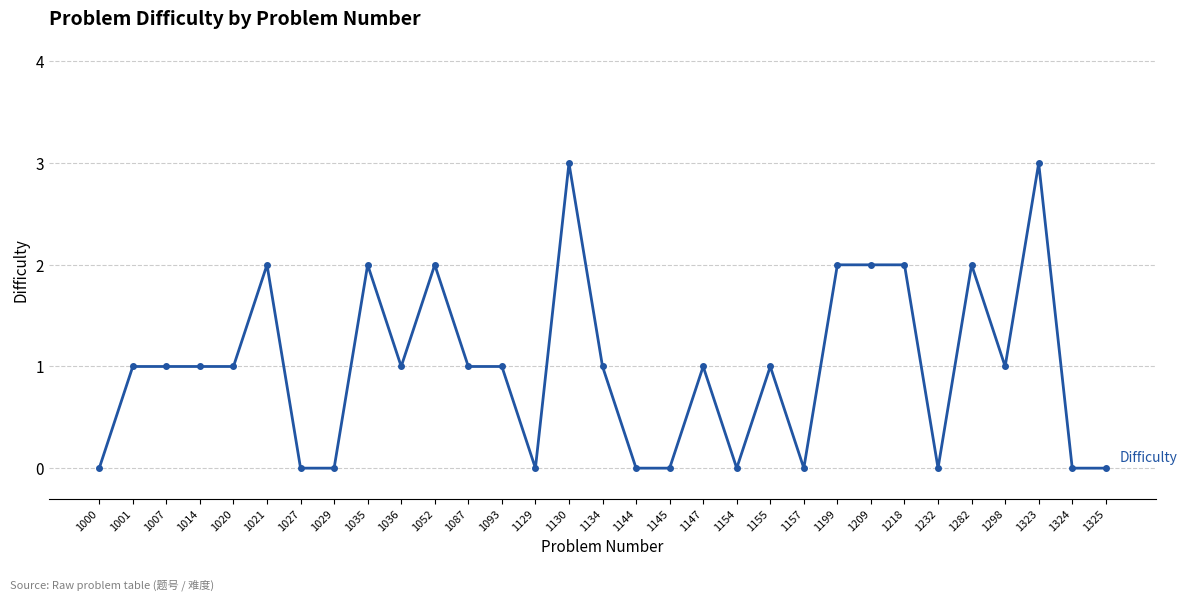

True or false: there are more than 1 points higher than both neighbors.

True